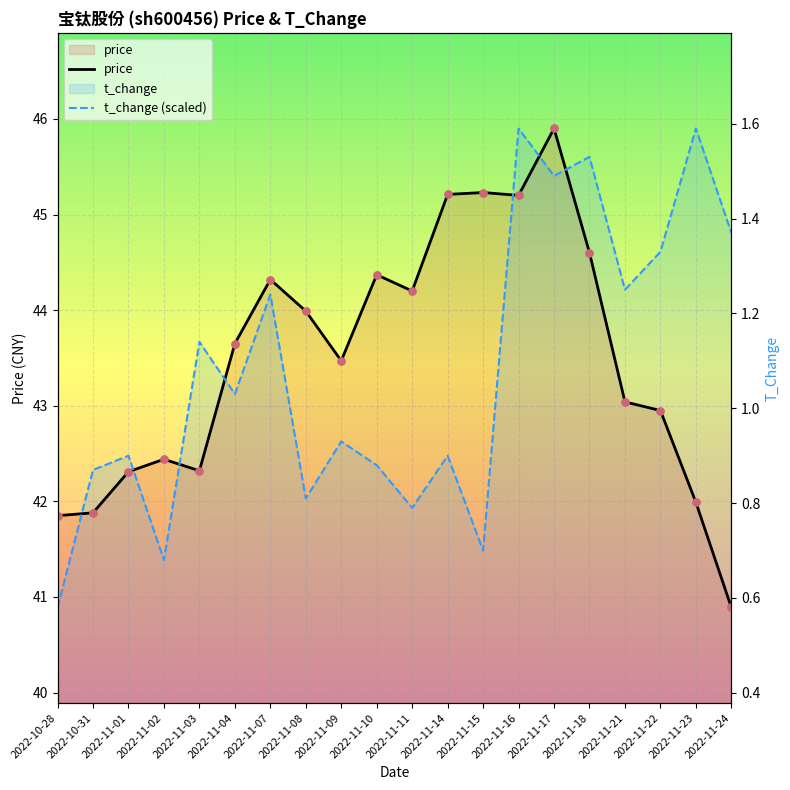

What is the total value across all series at 2022-11-17?

91.3